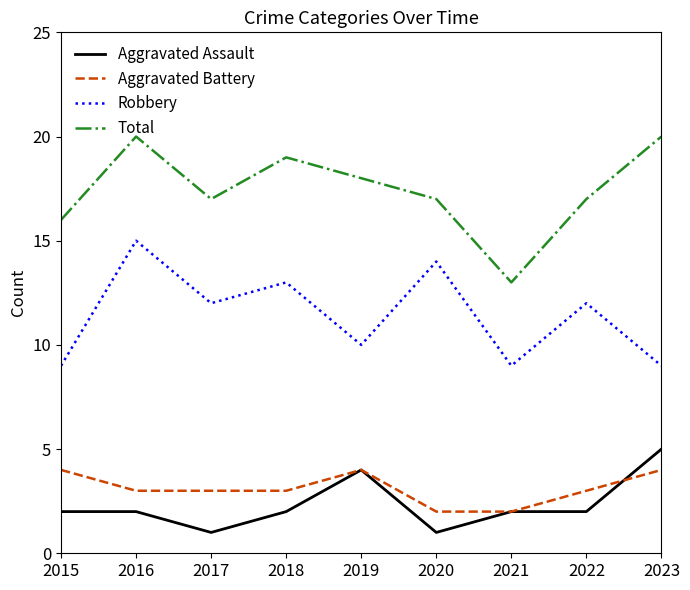

What are all the series names shown in the legend?

Aggravated Assault, Aggravated Battery, Robbery, Total